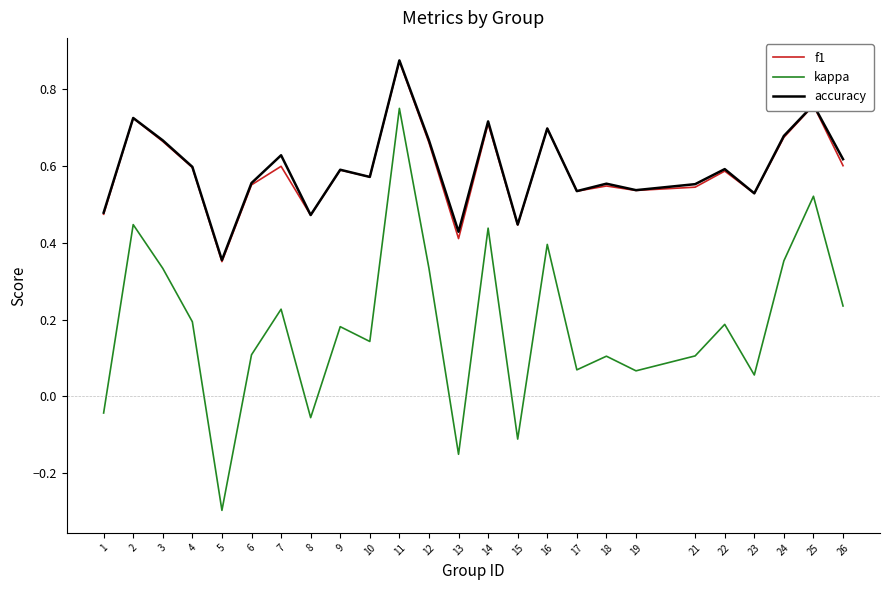

At which label does kappa first exceed 0?

2